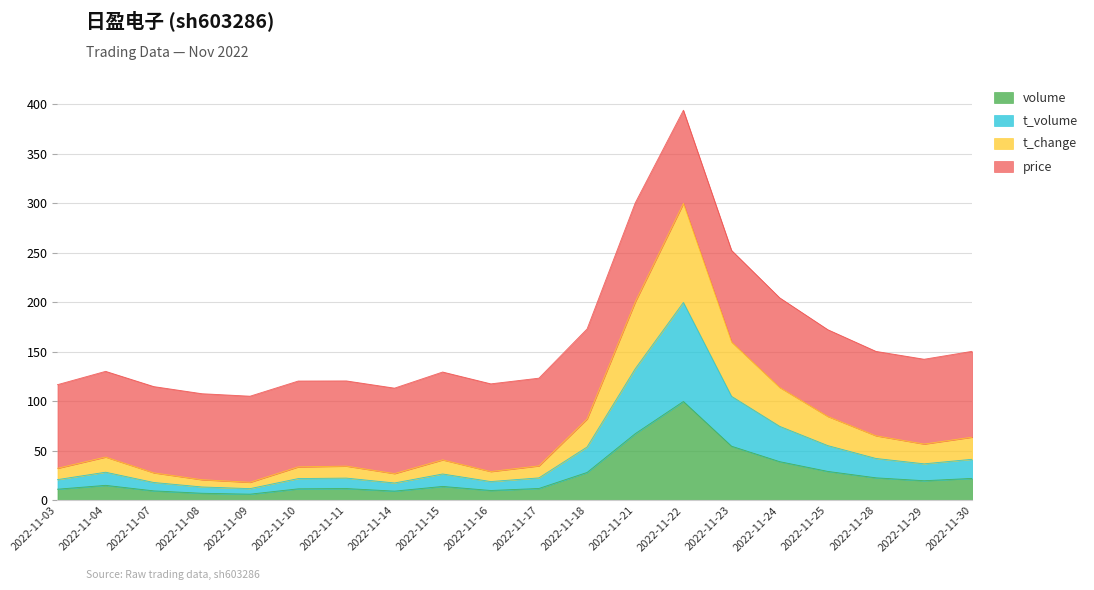

At which category is the sum across all series the highest?

2022-11-22